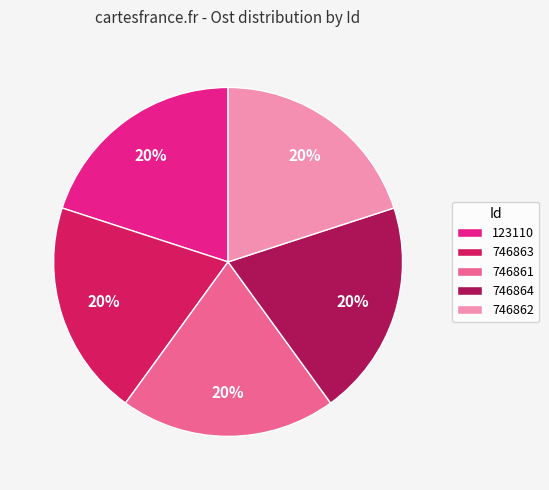

The 746861 slice represents 20% of the pie. True or false?

True